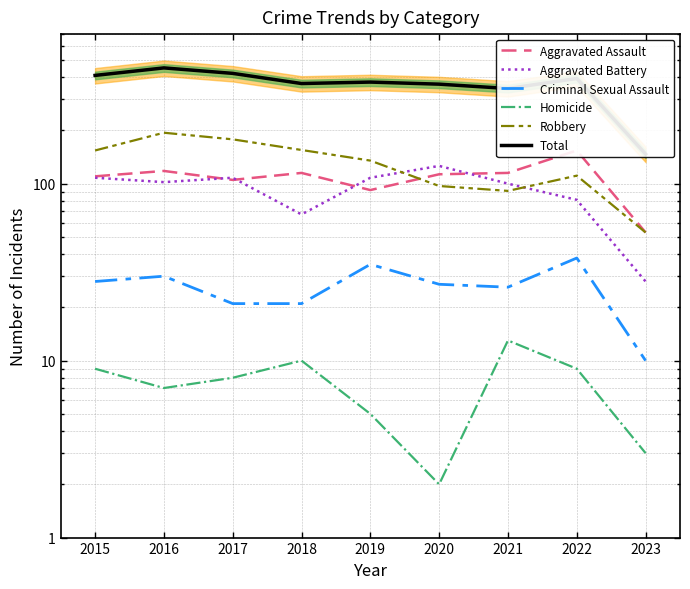

How many series are shown in this chart?

6